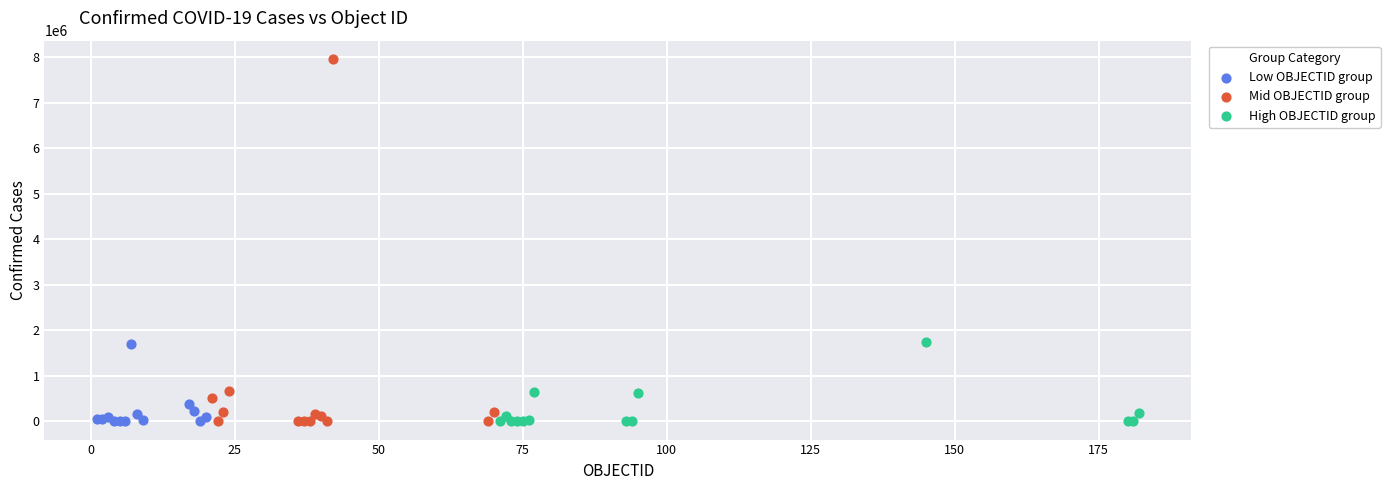

Which series reaches the maximum Y coordinate?

Mid OBJECTID group